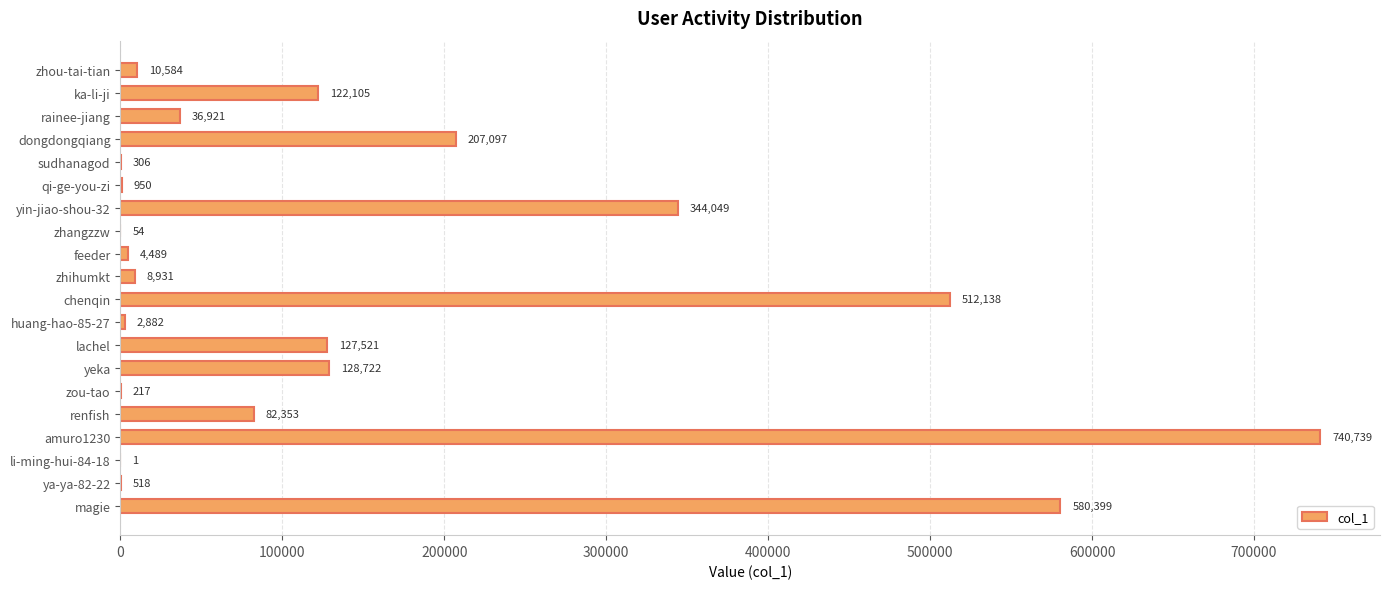

Which category has the highest value across all series?

amuro1230